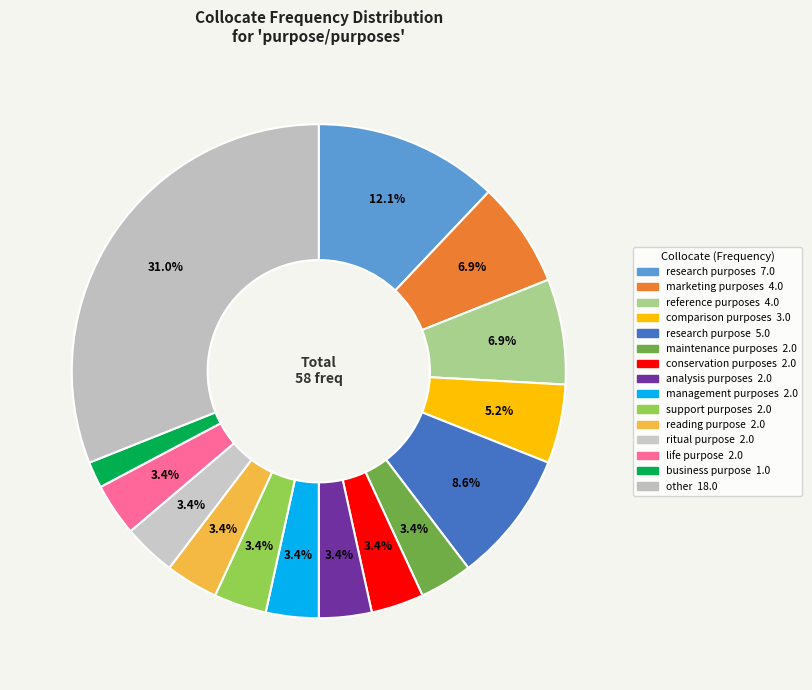

Is there any slice that represents more than half of the pie?

No